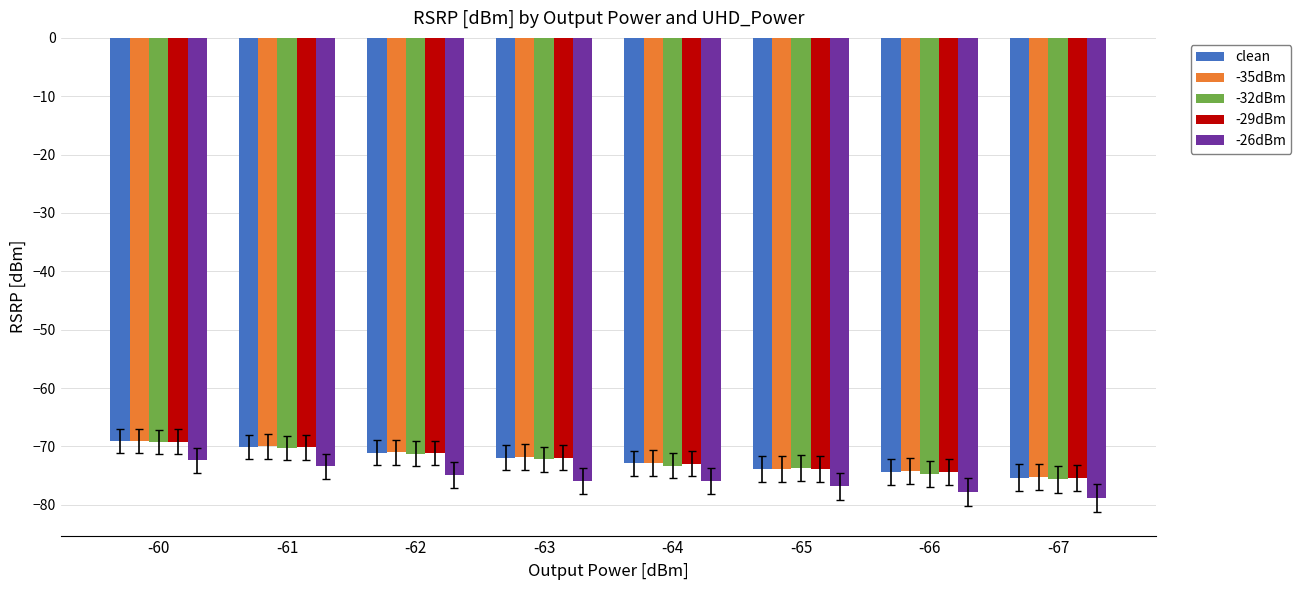

What is the difference between the highest and lowest values at -63?

4.1